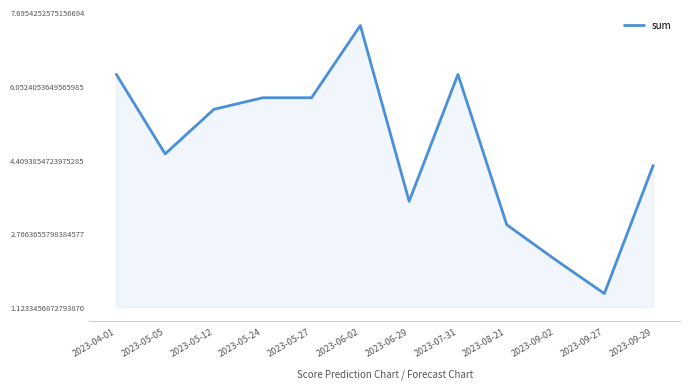

At which category does the chart reach its minimum across all series?

2023-09-27